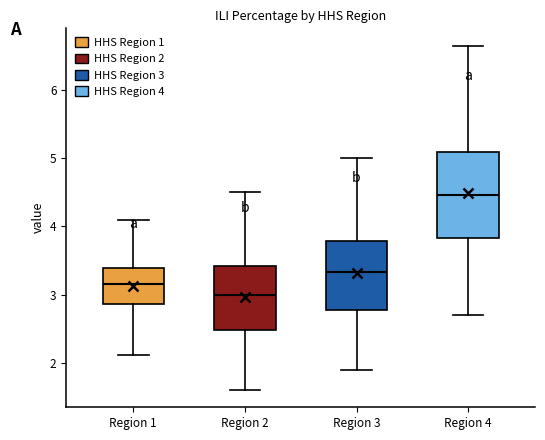

Which box's median line is the lowest?

Region 2